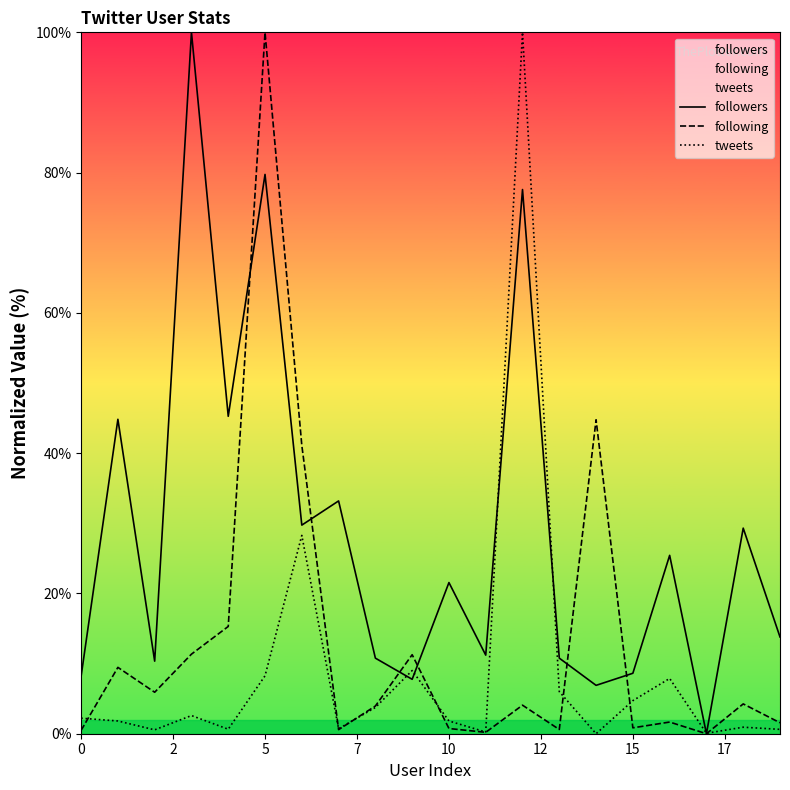

Rank the series by their average value, from lowest to highest.

tweets, following, followers